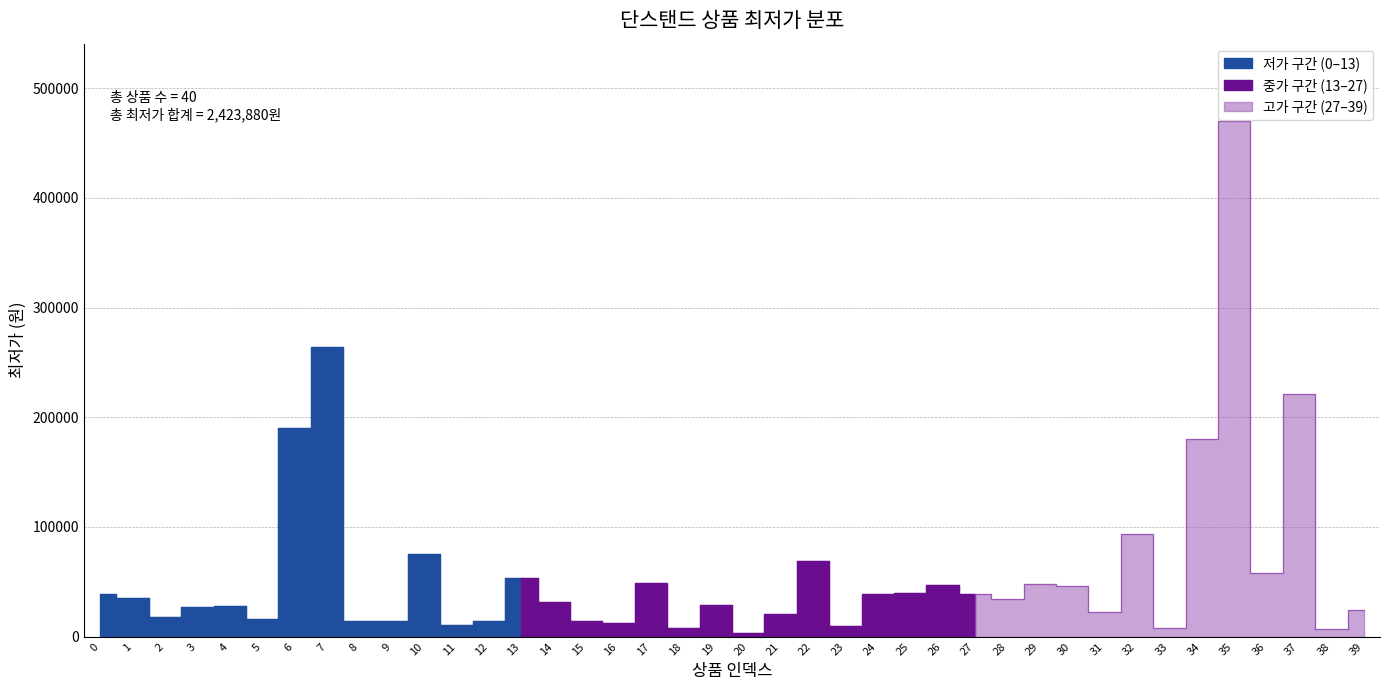

Does the chart have visible grid lines?

Yes